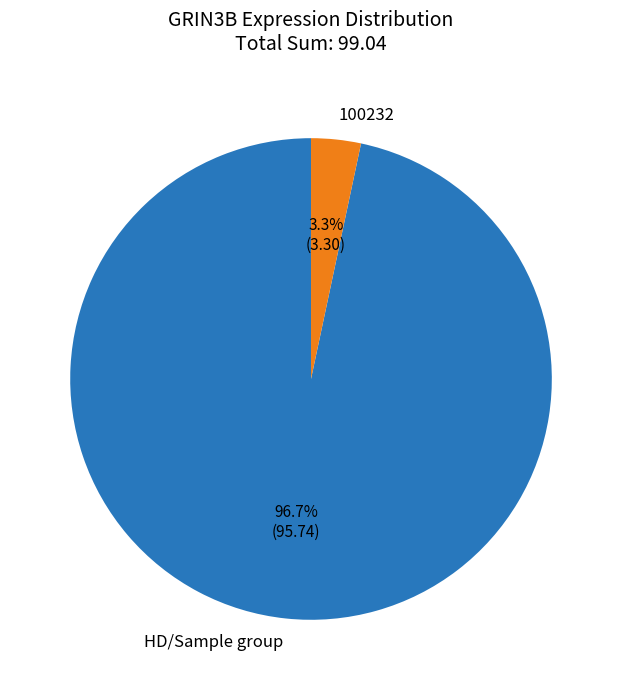

What percentage is NOT represented by HD/Sample group?

3.3%